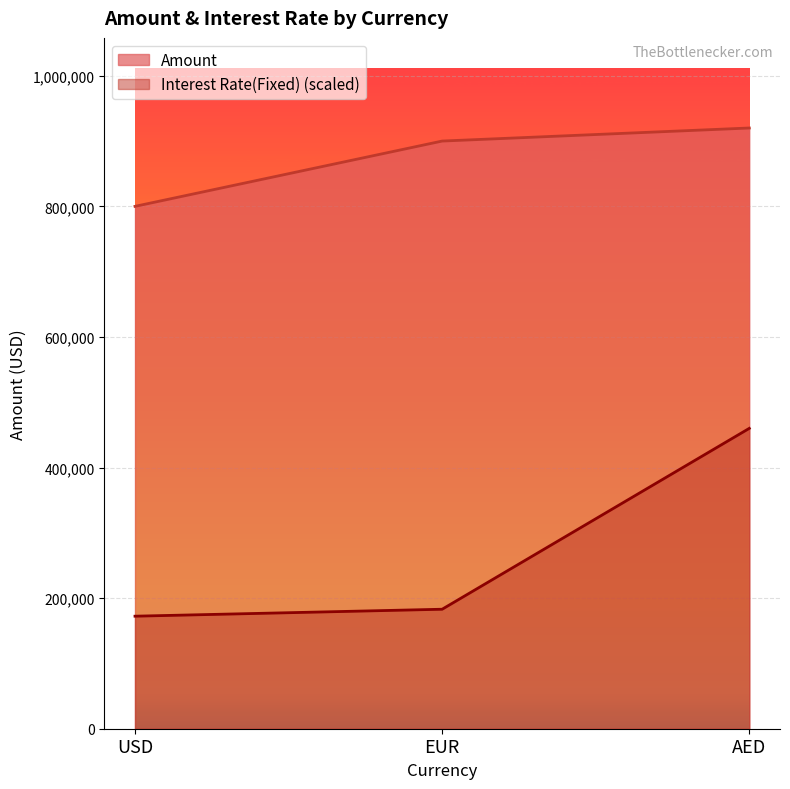

What is the label of the 2nd point from the right?

EUR